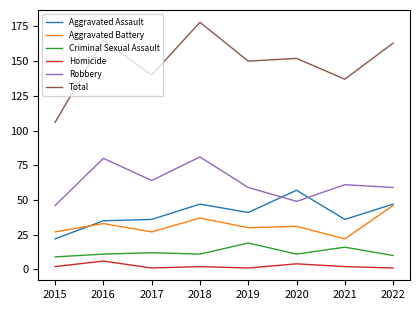

At which category is the sum across all series the highest?

2018